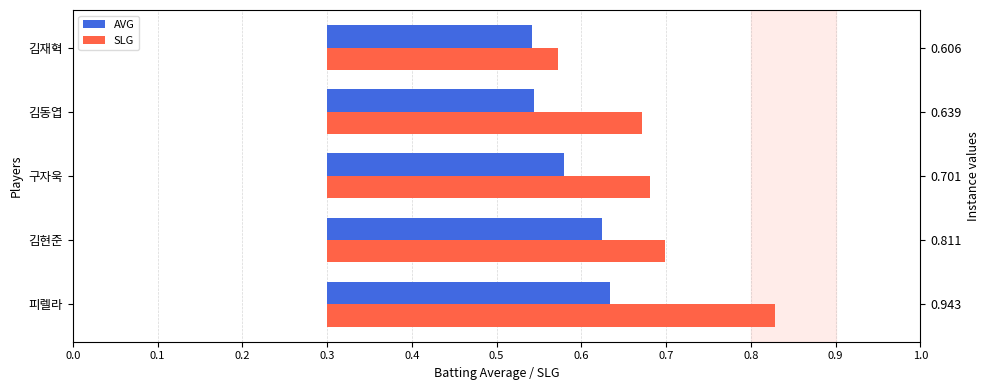

How many bars are there in each group?

2